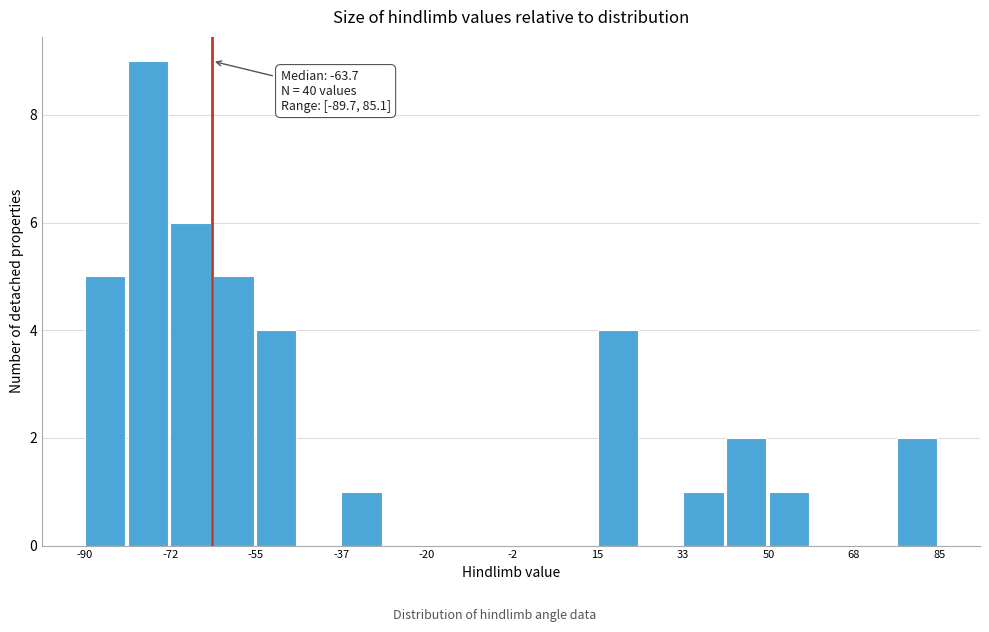

Over which range of the x-axis is the bar tallest?

-80 to -72